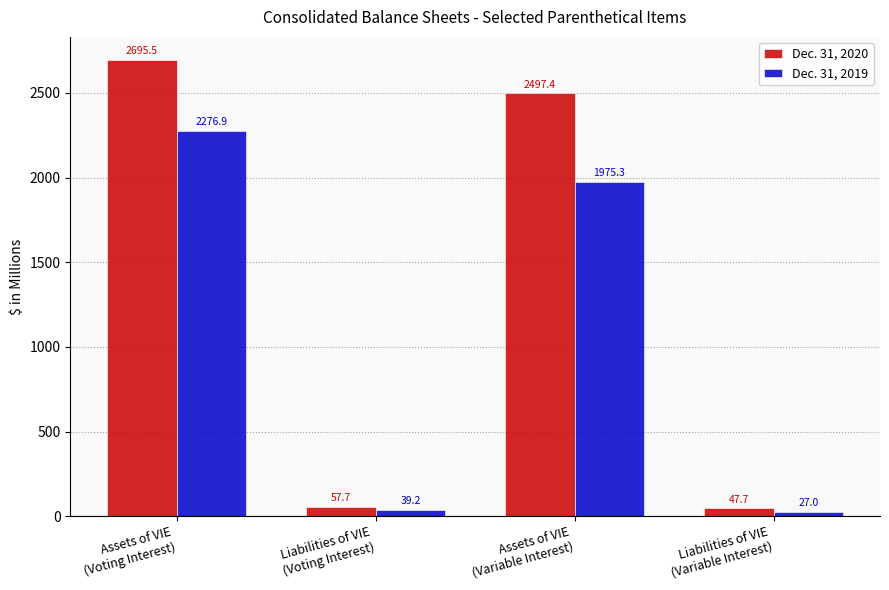

At which category is the sum across all series the highest?

Assets of VIE
(Voting Interest)